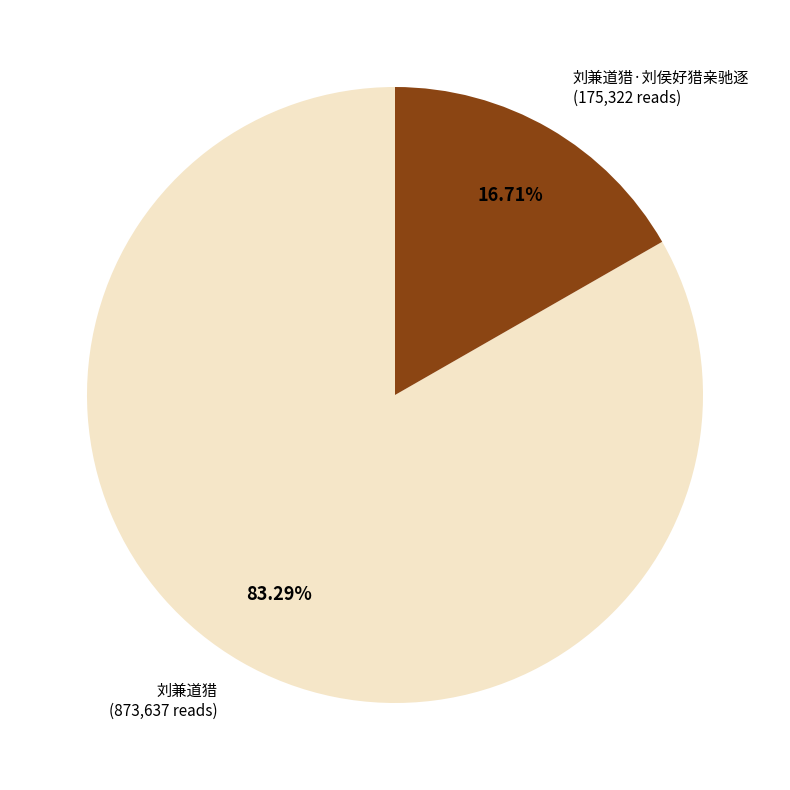

Does any single category account for the majority?

Yes